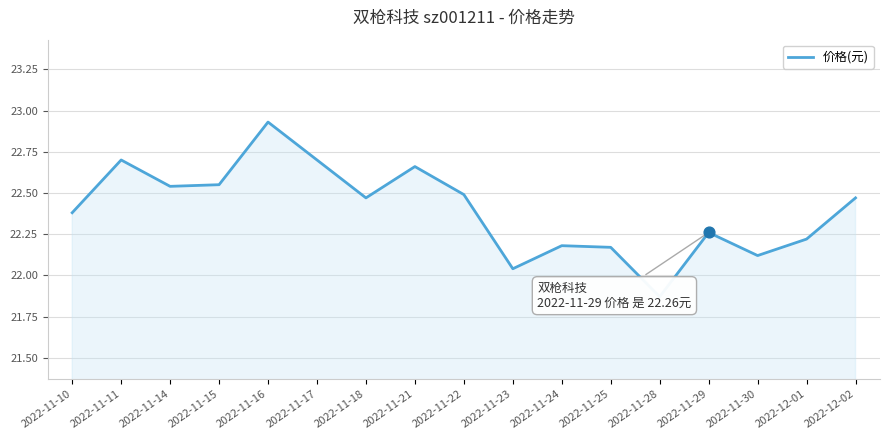

What is the ratio of the value at 2022-11-29 to the value at 2022-12-01?

1.0